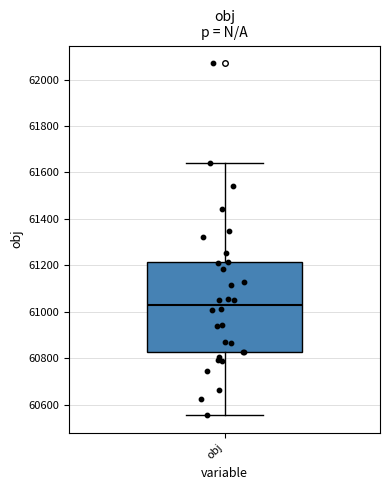

Transcribe this box plot: give where the median line is, the range the box spans, and where the two whiskers end, as read against the y-axis. The values are not printed on the chart, so give them approximately, as read against the axis.

median 61040, box 60820 to 61220, whiskers 60560 to 61640